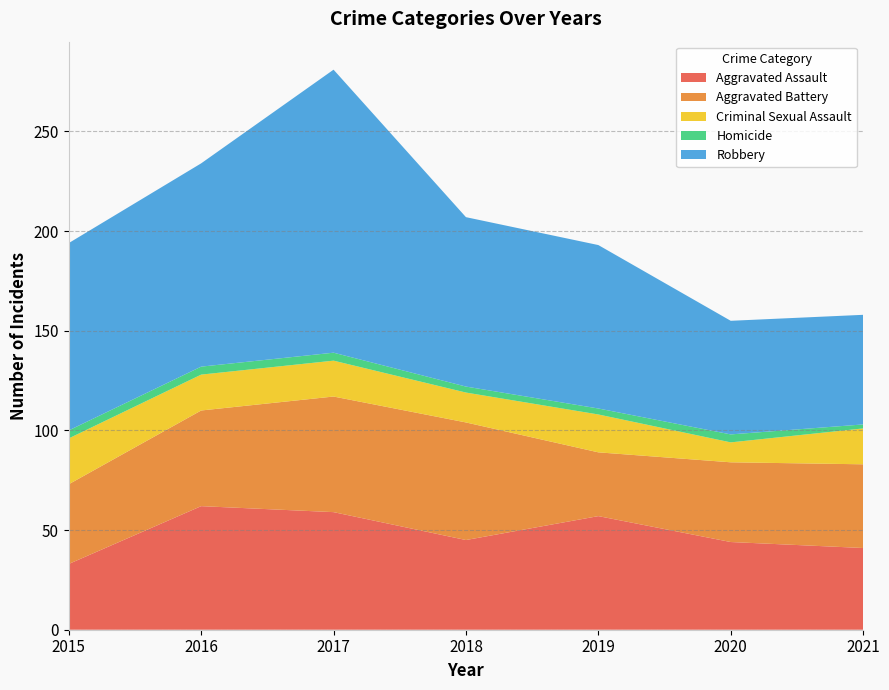

Reading left to right, extract all data points from this chart.

Aggravated Assault: 33	62	59	45	57	44	41
Aggravated Battery: 40	48	58	59	32	40	42
Criminal Sexual Assault: 23	18	18	15	19	10	18
Homicide: 4	4	4	3	3	4	2
Robbery: 94	102	142	85	82	57	55